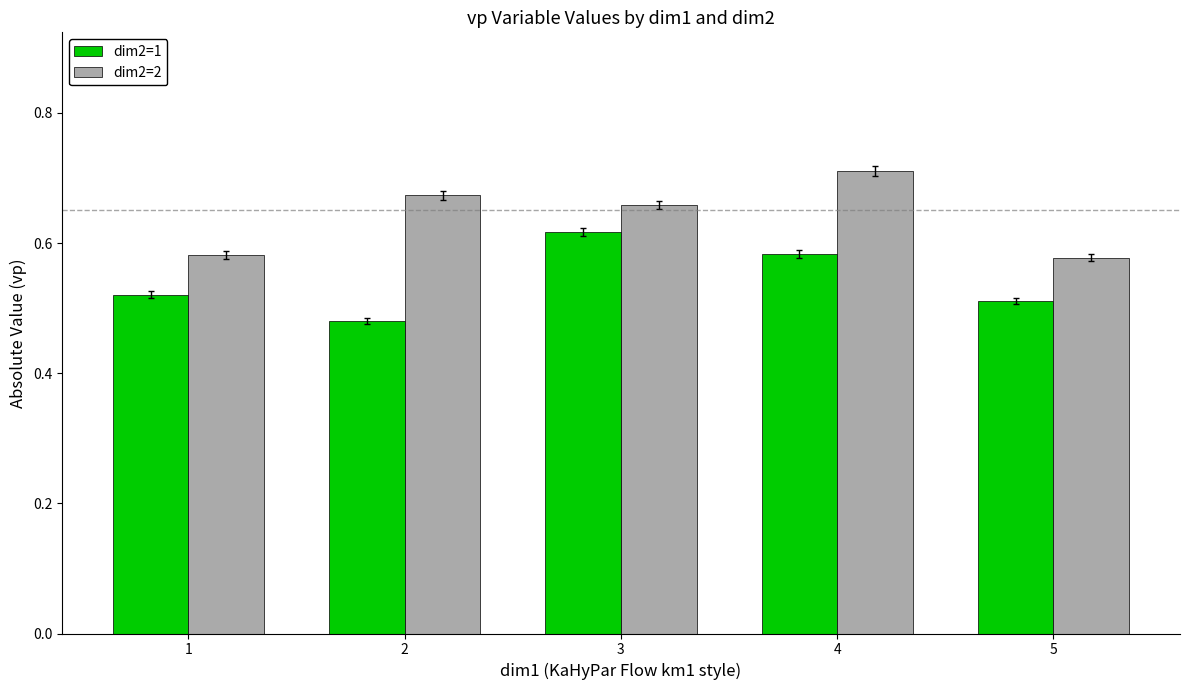

What are all the series names shown in the legend?

dim2=1, dim2=2